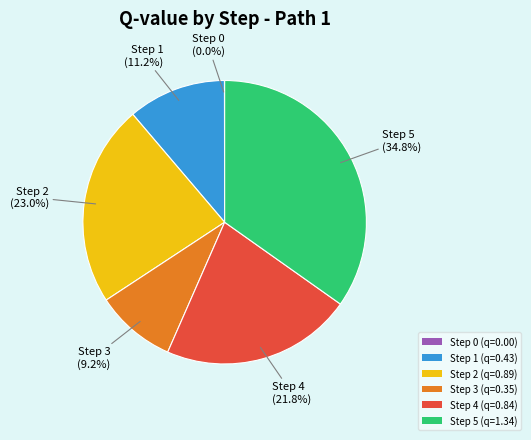

Does Step 5 (q=1.34) represent more than half of the total?

No